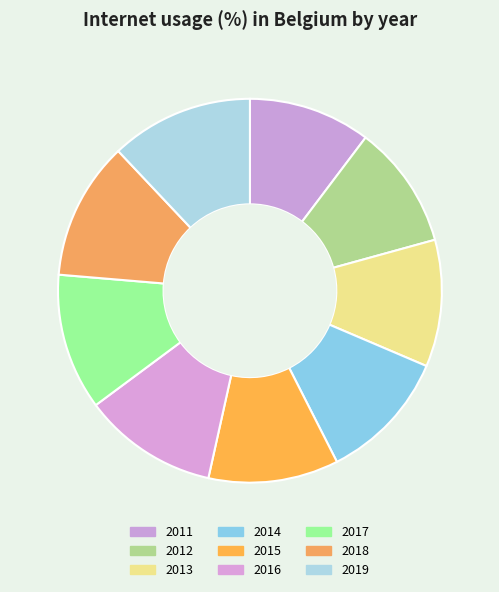

To the nearest percent, what is the average slice percentage?

11%